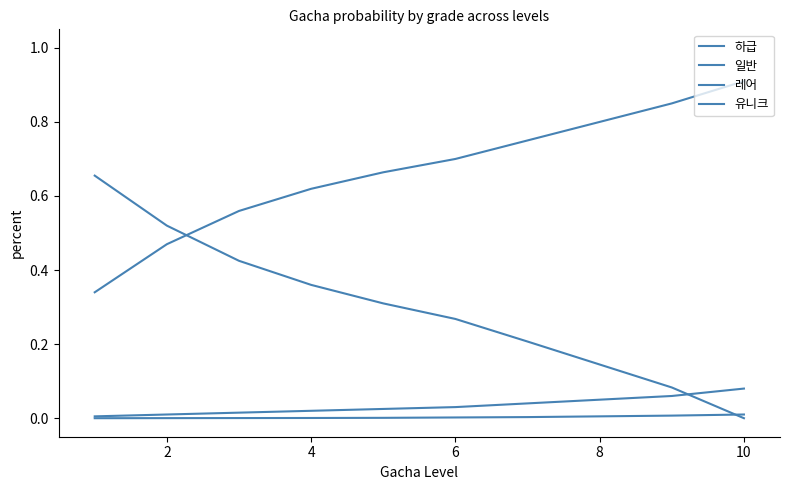

Count the 일반 values in the range 0 to 1.

10